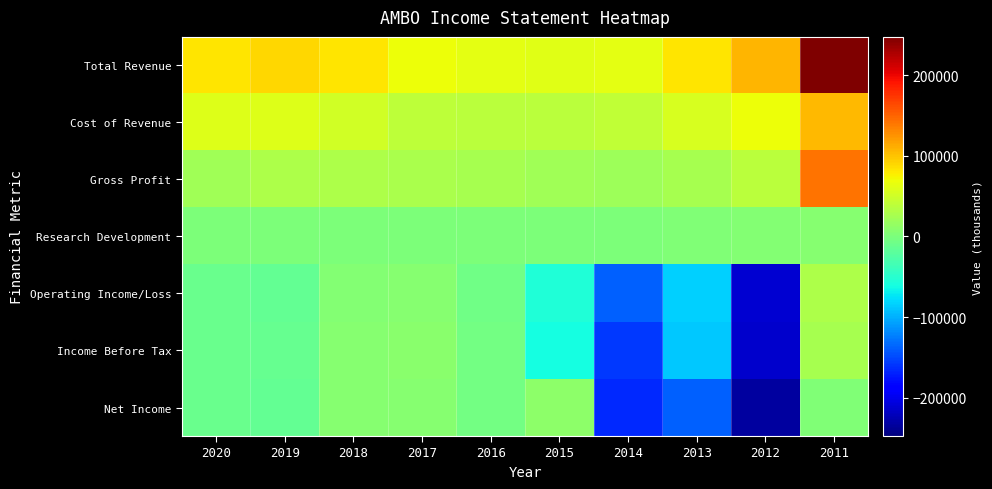

What is the smallest value displayed?

-232600